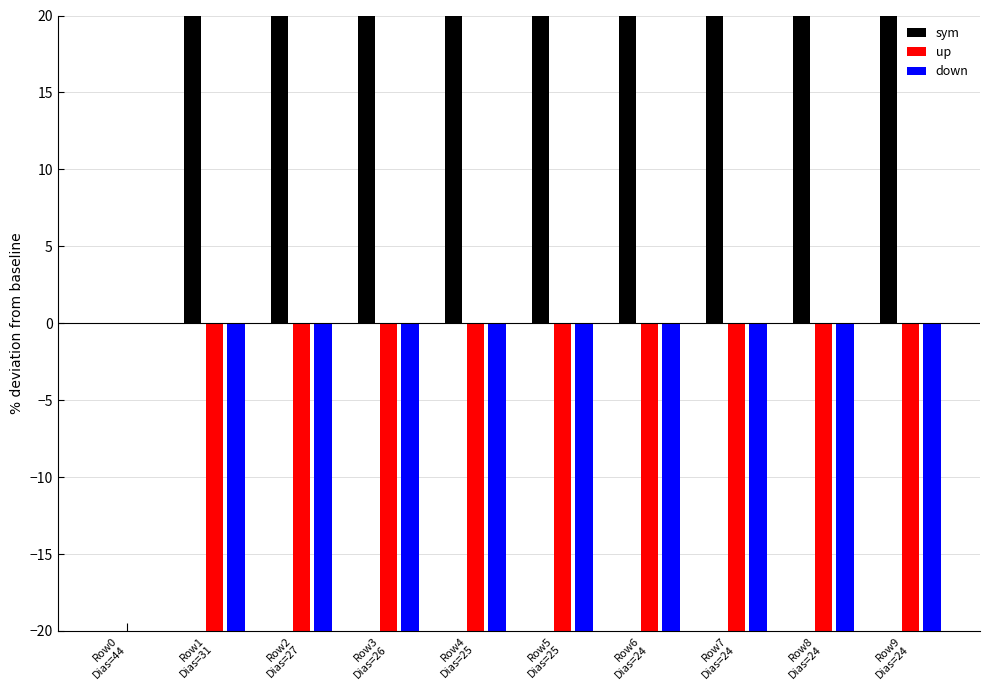

What is the label of the 3rd bar from the right?

Row7
Dias=24